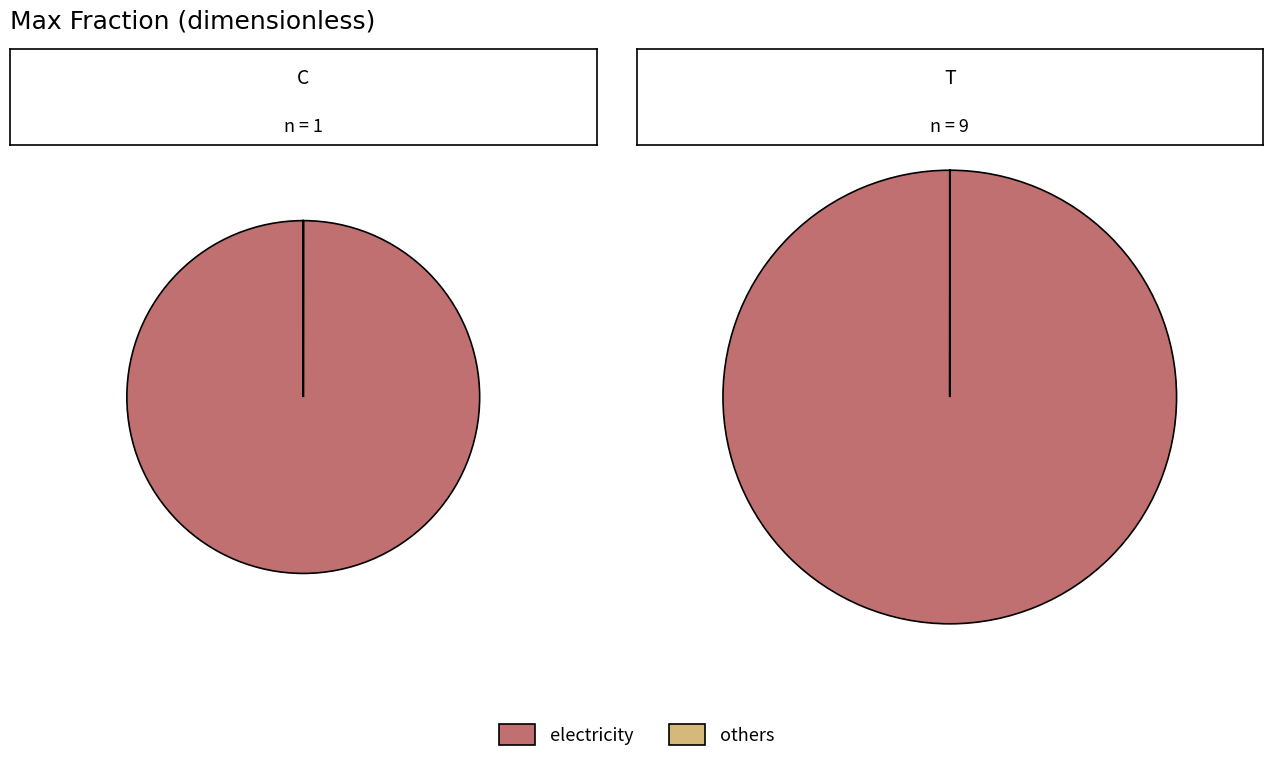

The values_2016 slice represents 100% of the pie. True or false?

True